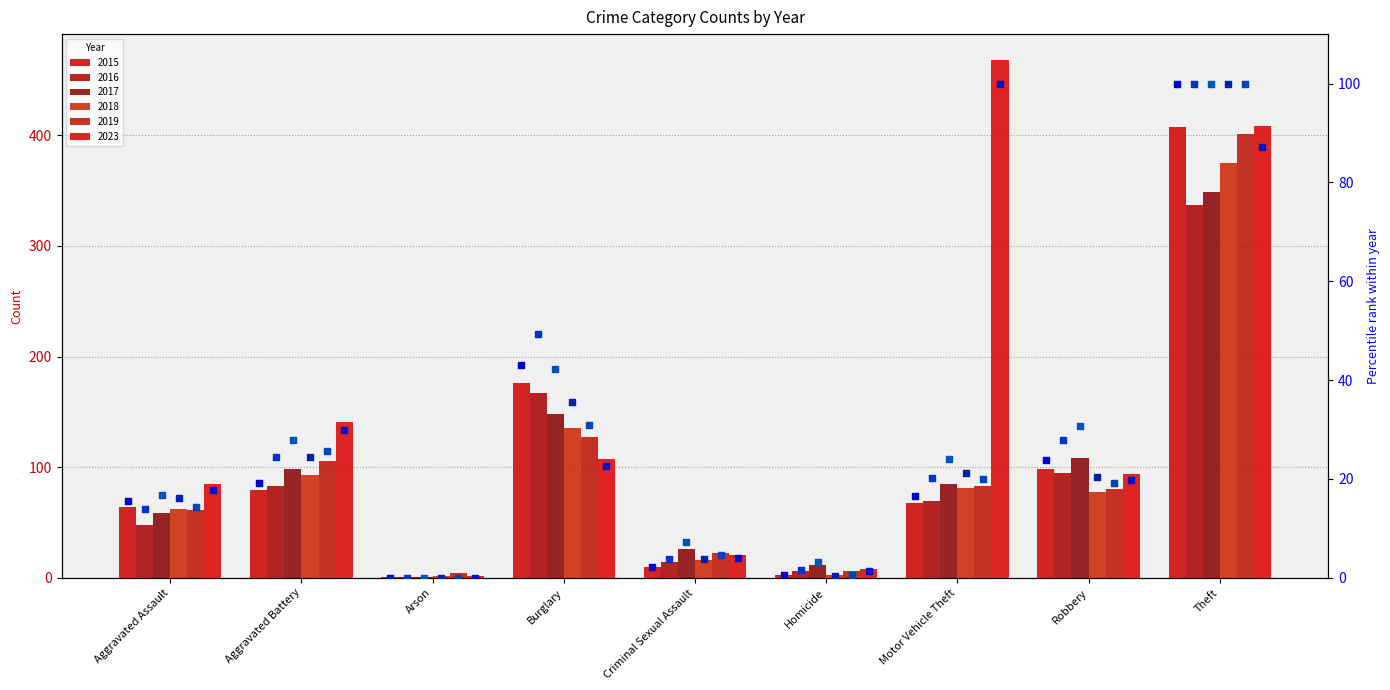

At which category is the sum across all series the highest?

Theft